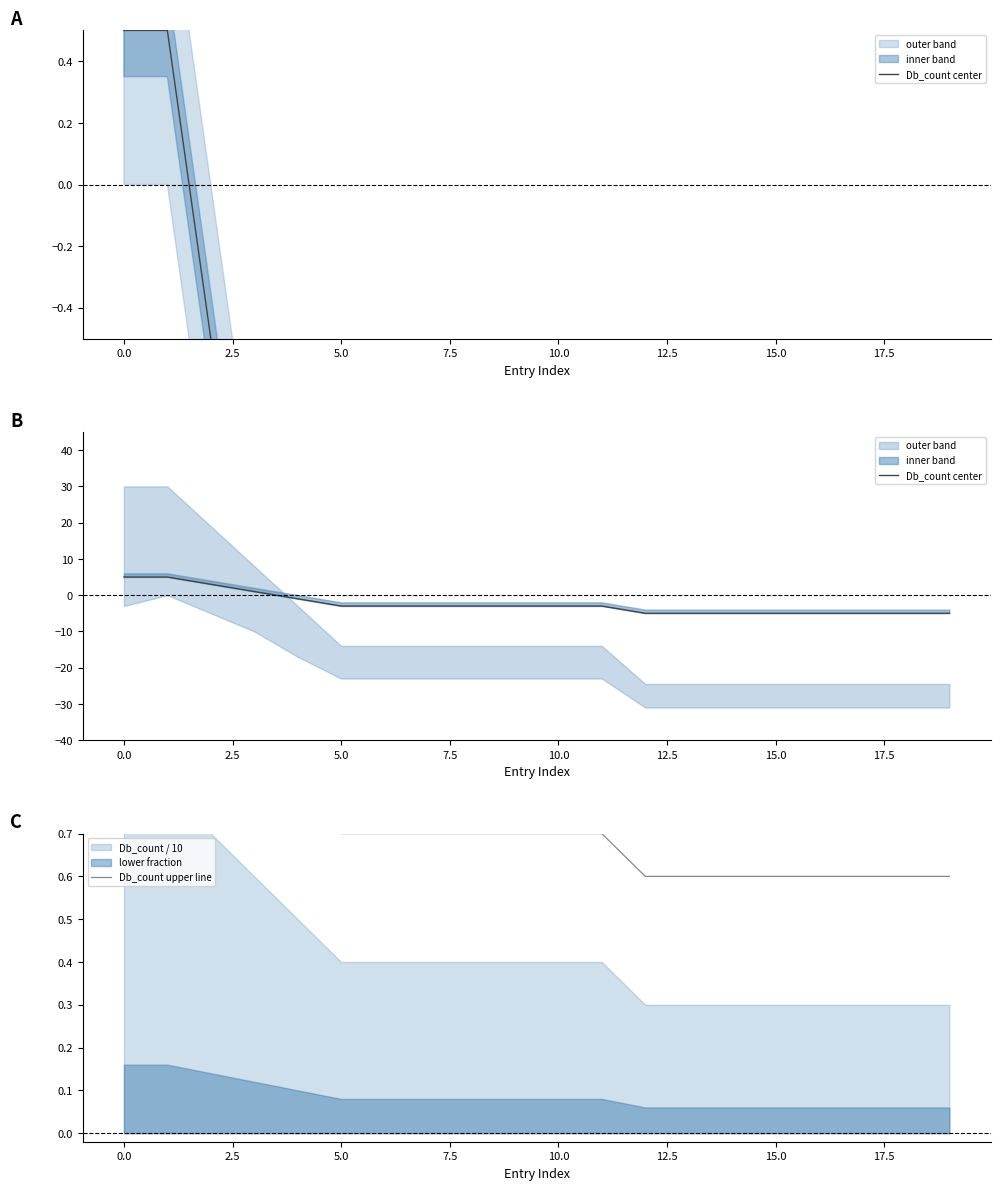

What is the maximum value for Db_count center?

5.0